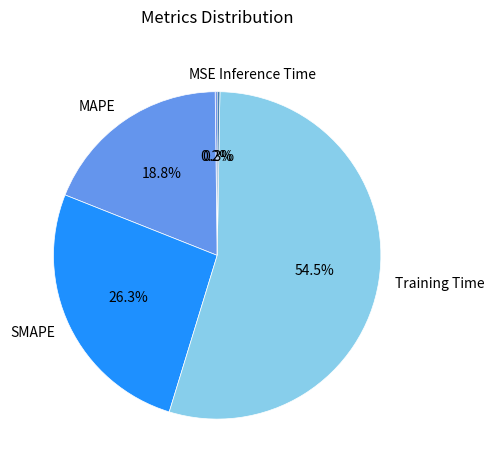

Which slice is the largest?

Training Time